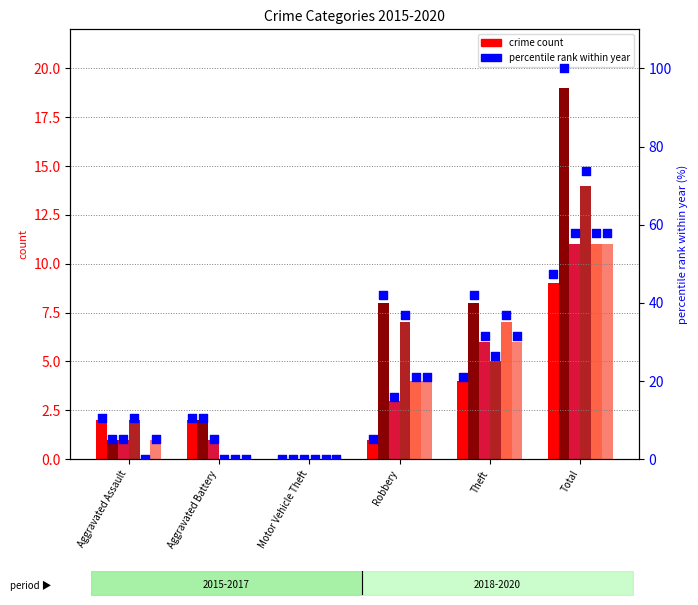

Which series reaches the minimum Y coordinate?

2015